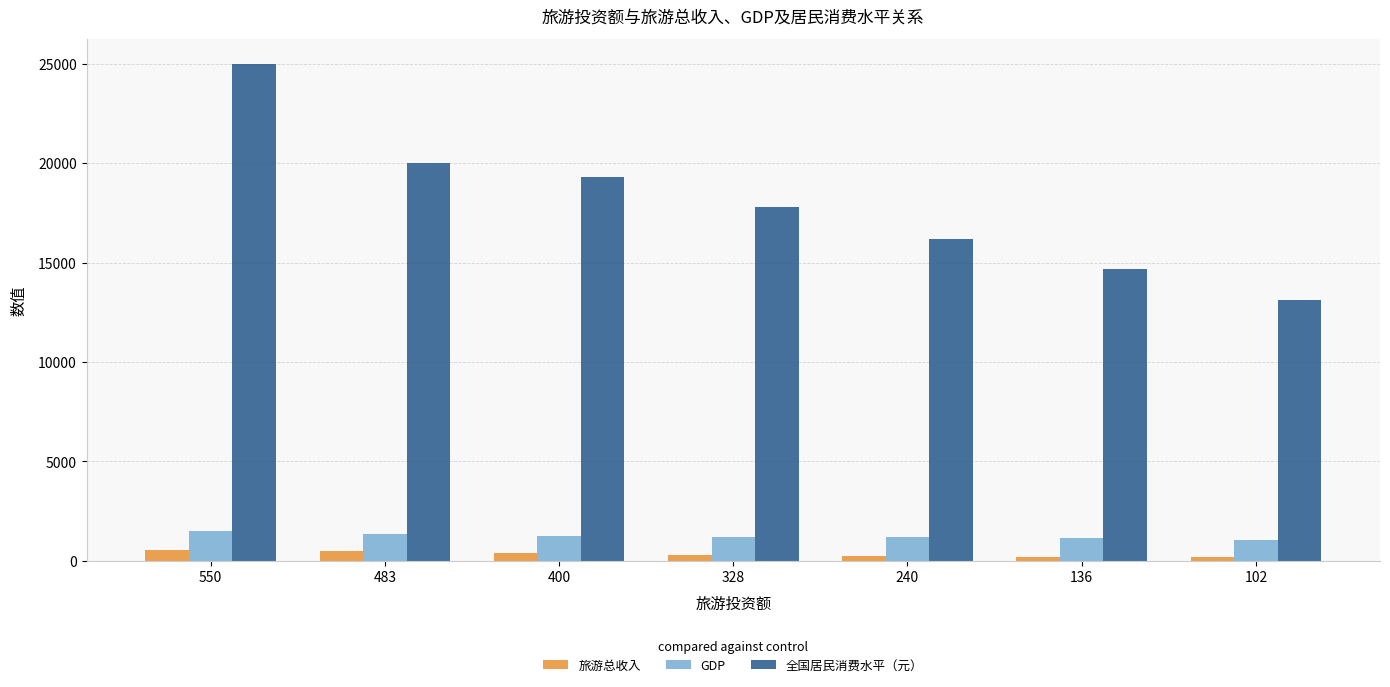

Which series has the largest total across all categories?

全国居民消费水平（元）